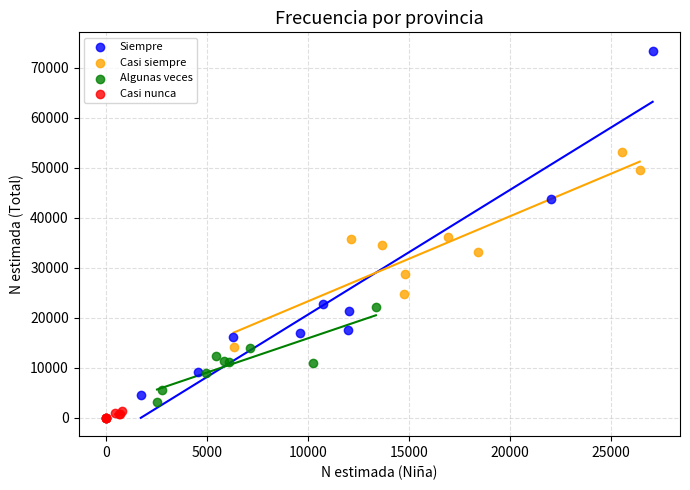

Which series contains the highest Y value?

Siempre